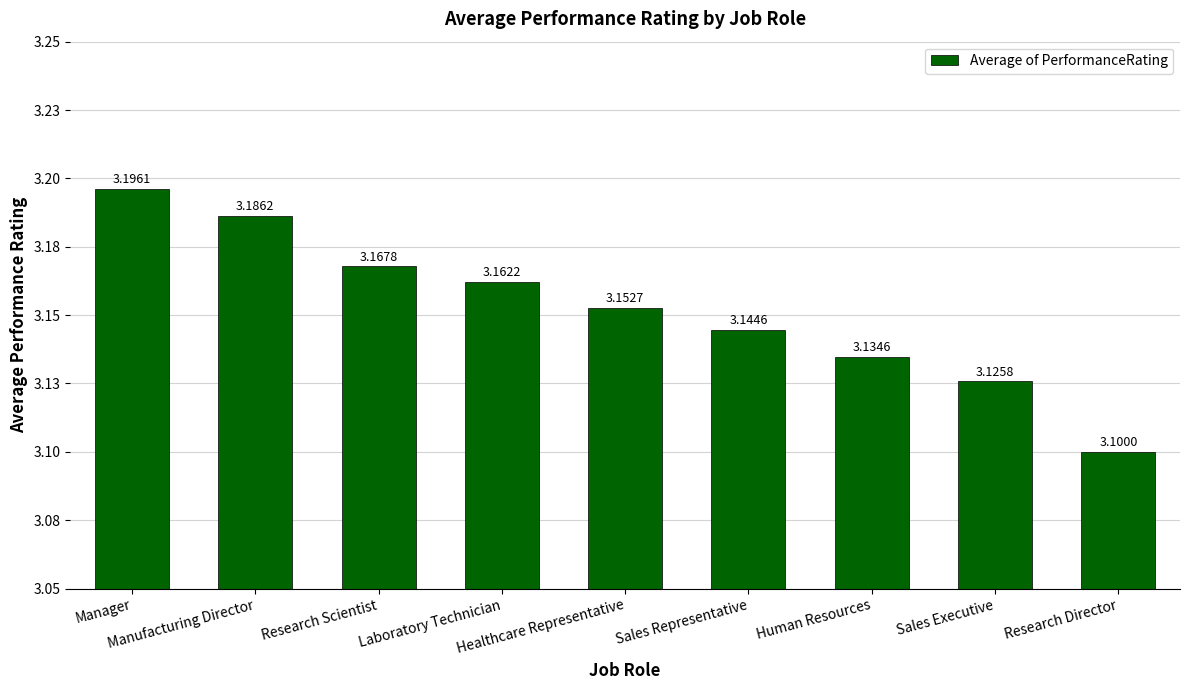

Is it true that the value at Human Resources is 3.1?

True